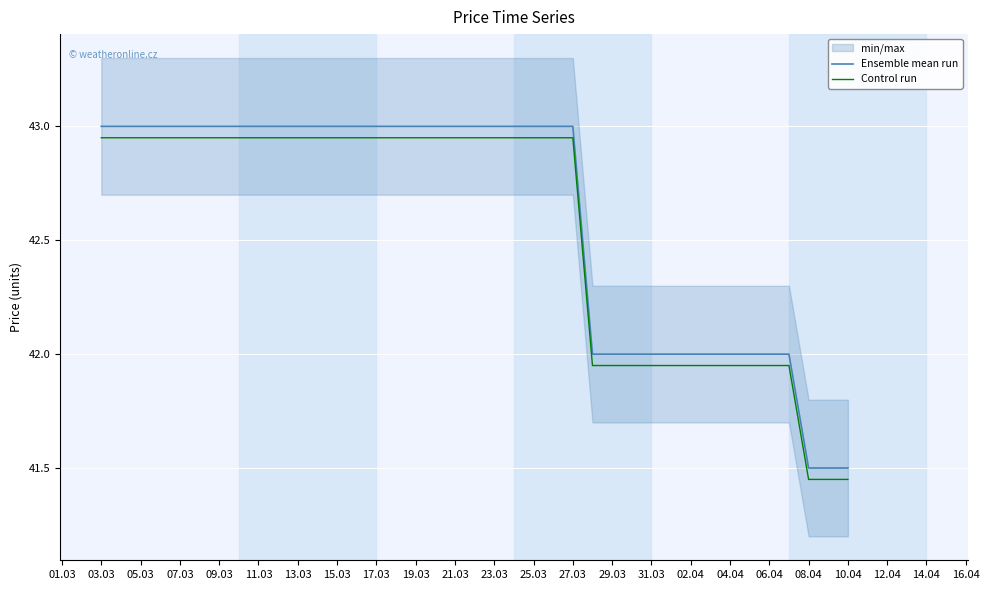

Count the number of categories in the chart.

39